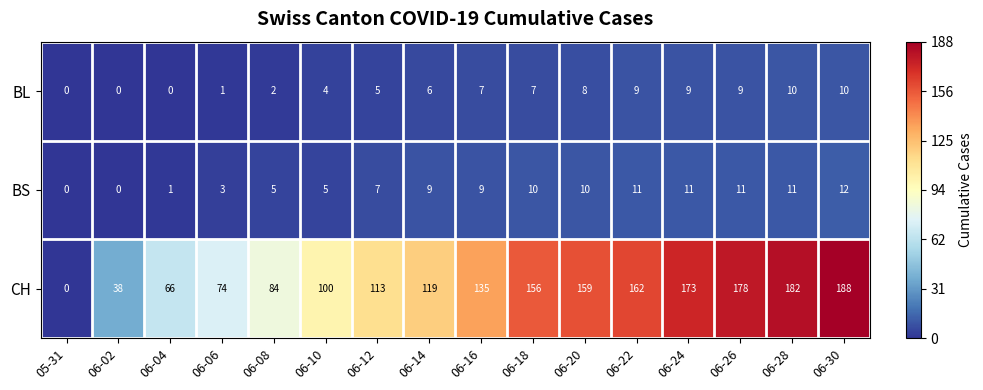

Which label corresponds to the largest value in the chart?

06-30